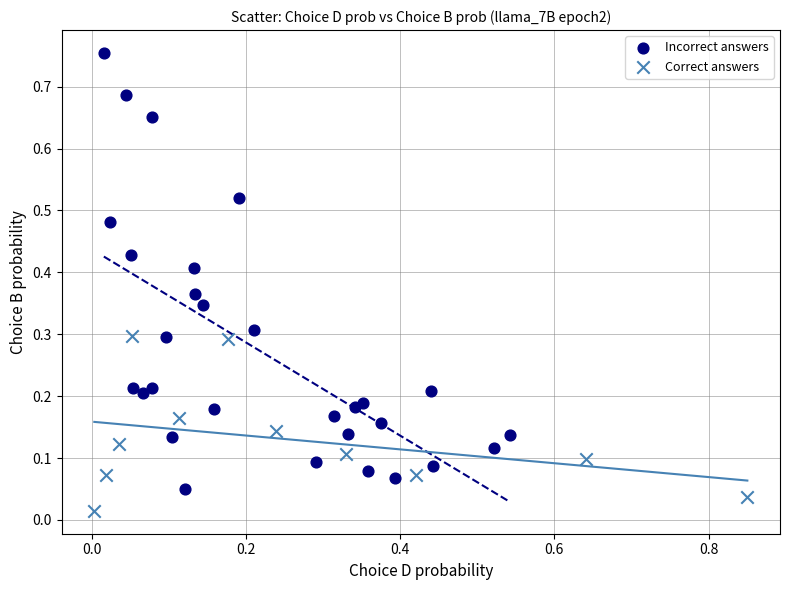

Which series has the largest Y range (max minus min)?

Incorrect answers